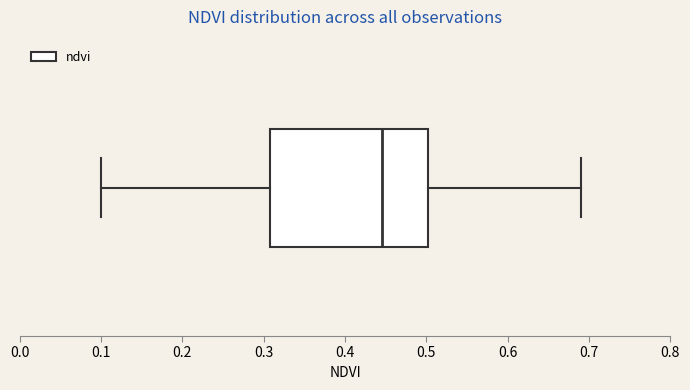

Read this box plot against the x-axis: the position of the median line, the range covered by the box, and the ends of both whiskers. The values are not printed on the chart, so give them approximately, as read against the axis.

median 0.45, box 0.31 to 0.50, whiskers 0.10 to 0.69